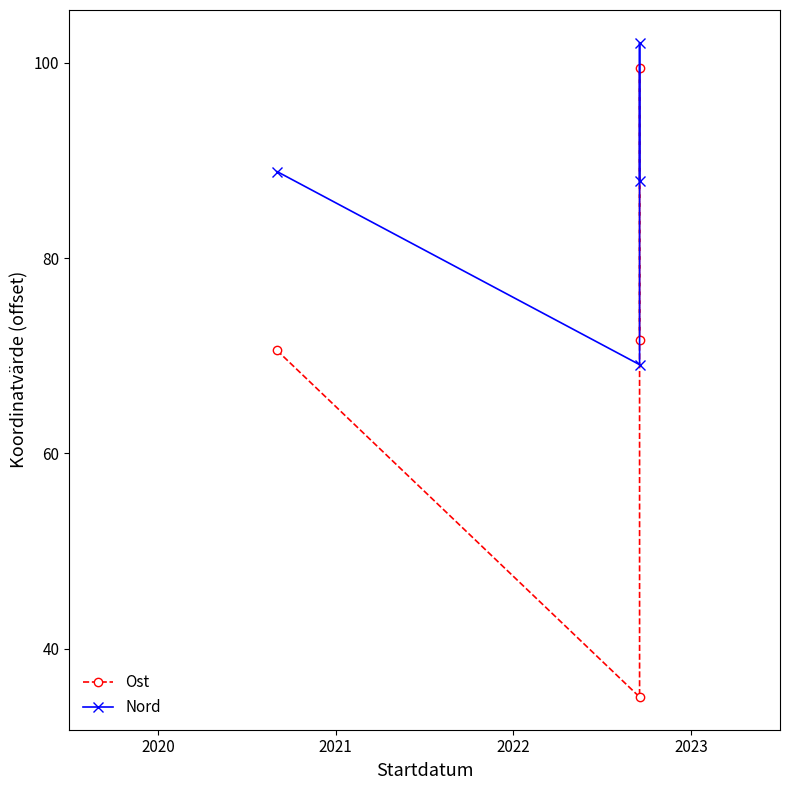

Which series has the widest spread of values?

Ost